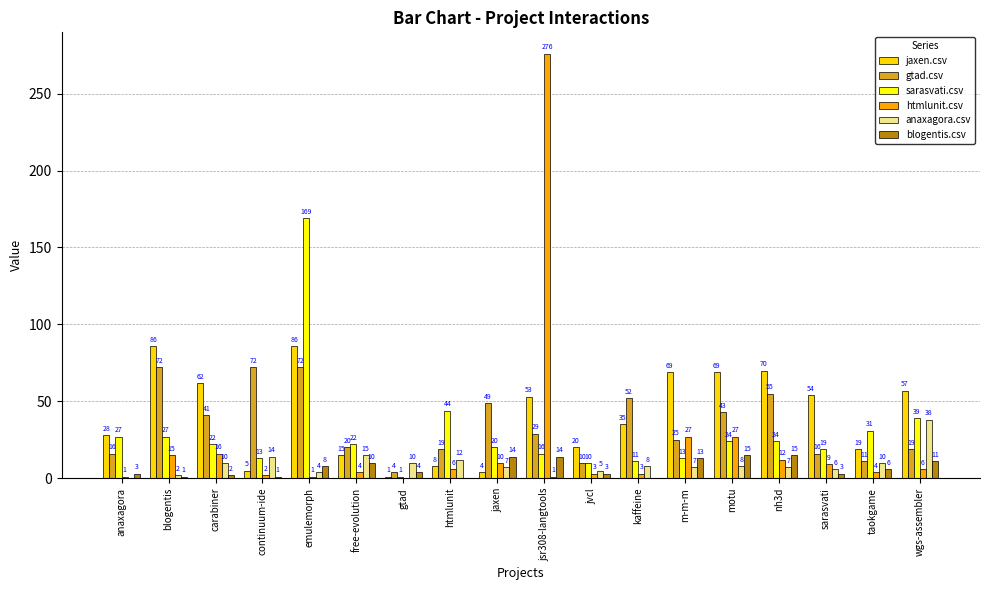

Reading left to right, extract all data points from this chart.

jaxen.csv: 28	86	62	5	86	15	1	8	4	53	20	35	69	69	70	54	19	57
gtad.csv: 16	72	41	72	72	20	4	19	49	29	10	52	25	43	55	16	11	19
sarasvati.csv: 27	27	22	13	169	22	1	44	20	16	10	11	13	24	24	19	31	39
htmlunit.csv: 1	15	16	2	1	4	0	6	10	276	3	3	27	27	12	9	4	6
anaxagora.csv: 0	2	10	14	4	15	10	12	7	1	5	8	7	8	7	6	10	38
blogentis.csv: 3	1	2	1	8	10	4	0	14	14	3	0	13	15	15	3	6	11